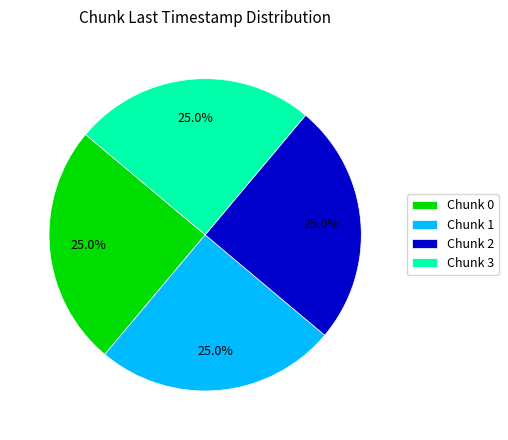

Combined, what portion of the pie is Chunk 0 and Chunk 3?

50.0%